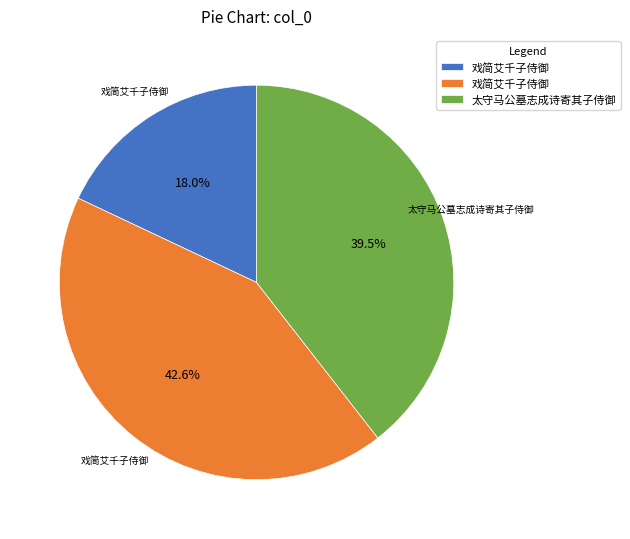

Is there any slice that represents more than half of the pie?

No